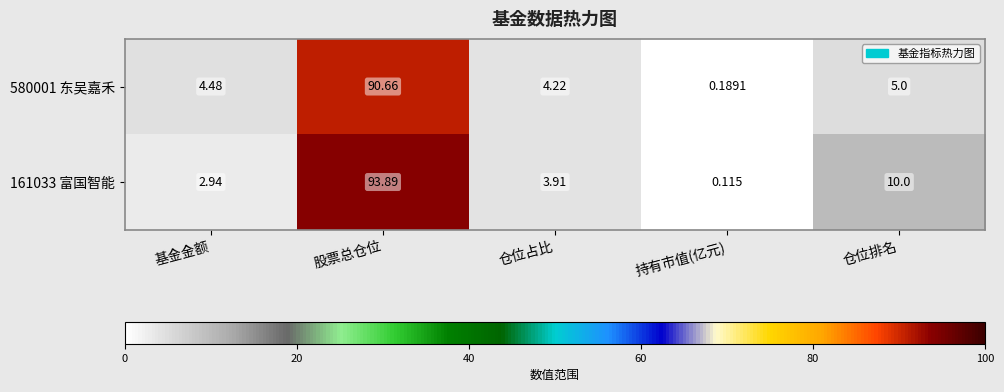

What is the spread (max minus min) of values at 股票总仓位?

3.2